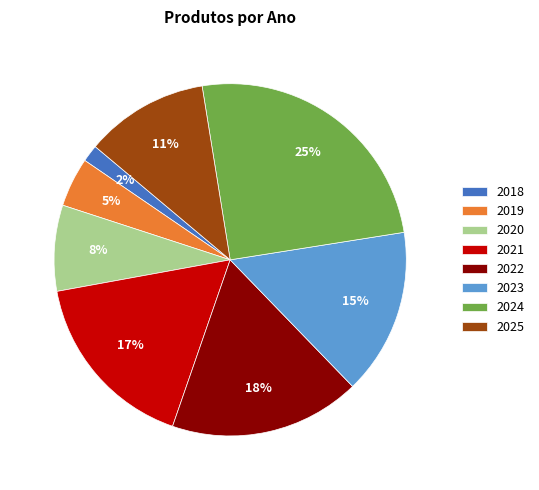

What is the smallest slice in the pie chart?

2018